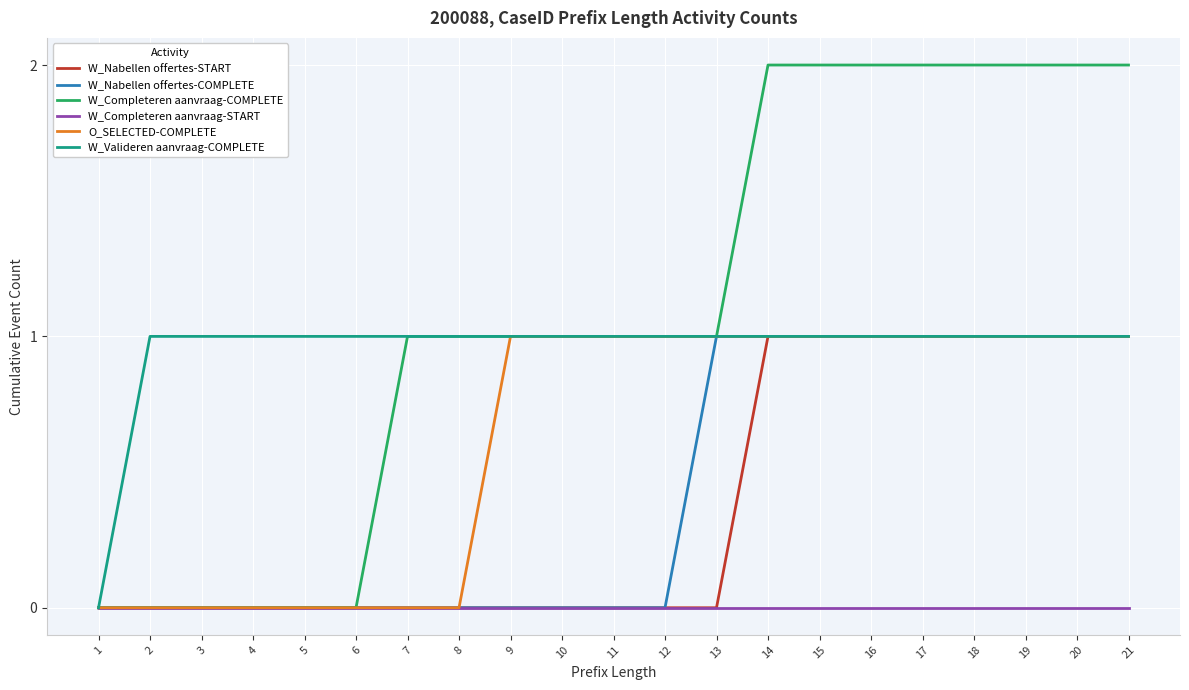

Reading left to right, what are all the values shown in this chart?

W_Nabellen offertes-START: 0	0	0	0	0	0	0	0	0	0	0	0	0	1	1	1	1	1	1	1	1
W_Nabellen offertes-COMPLETE: 0	0	0	0	0	0	0	0	0	0	0	0	1	1	1	1	1	1	1	1	1
W_Completeren aanvraag-COMPLETE: 0	0	0	0	0	0	1	1	1	1	1	1	1	2	2	2	2	2	2	2	2
W_Completeren aanvraag-START: 0	0	0	0	0	0	0	0	0	0	0	0	0	0	0	0	0	0	0	0	0
O_SELECTED-COMPLETE: 0	0	0	0	0	0	0	0	1	1	1	1	1	1	1	1	1	1	1	1	1
W_Valideren aanvraag-COMPLETE: 0	1	1	1	1	1	1	1	1	1	1	1	1	1	1	1	1	1	1	1	1